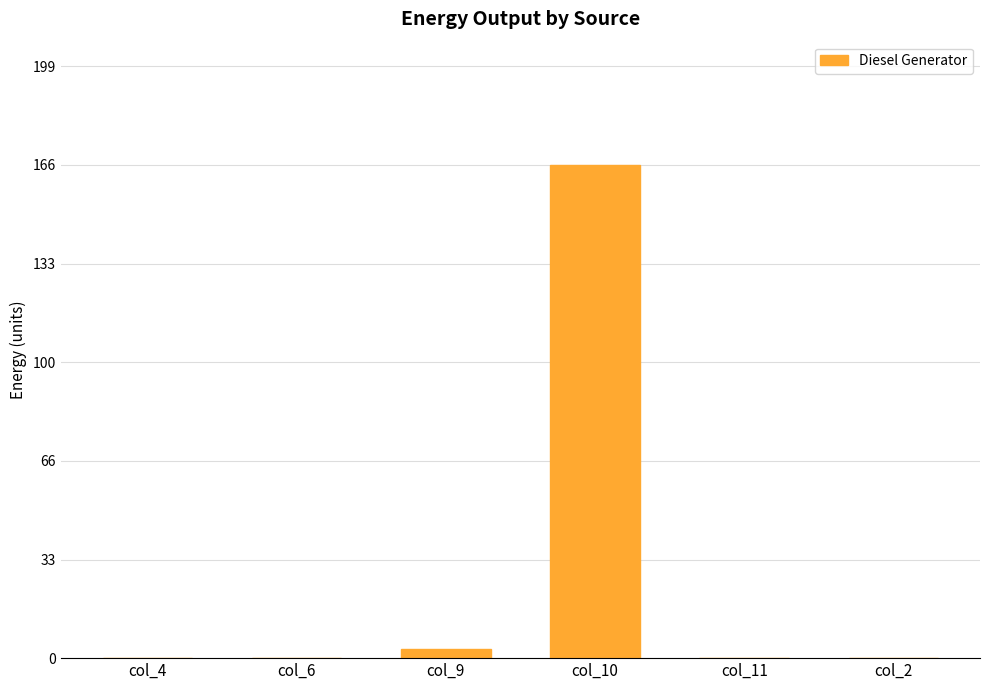

Reading right to left, transcribe all the data shown in this chart.

col_2=0.0	col_11=0.0	col_10=166.0	col_9=3.0	col_6=0.0	col_4=0.0